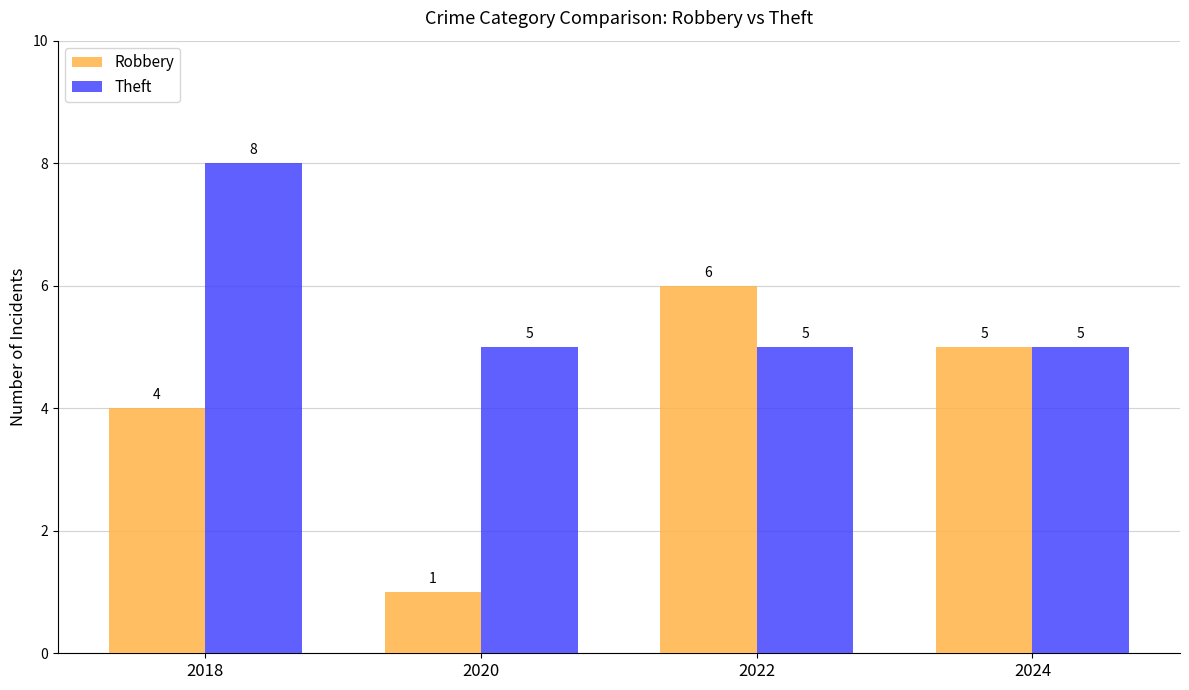

What is the approximate value of Robbery at 2022?

6